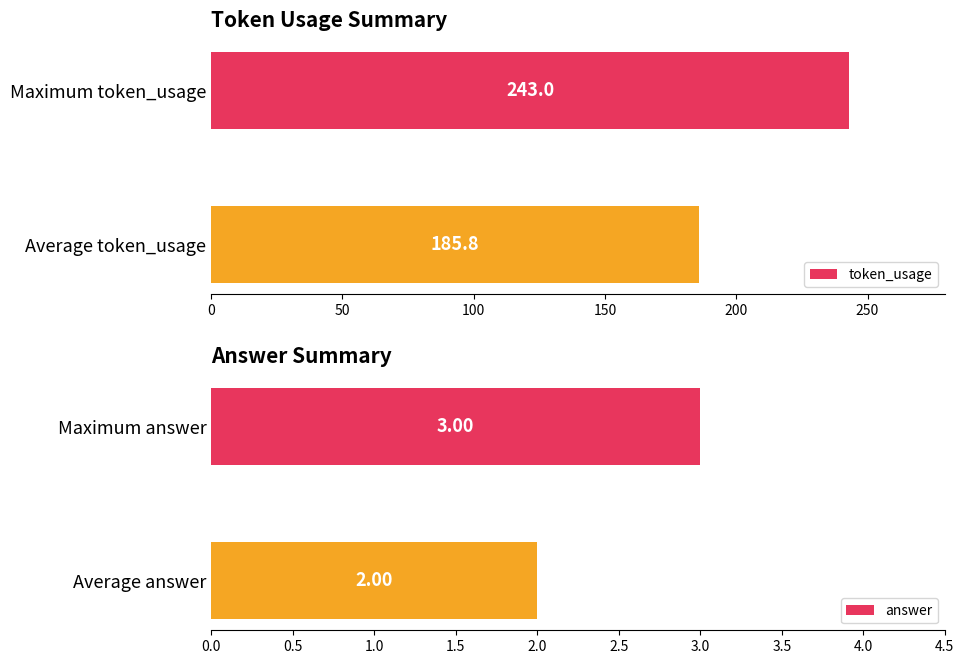

How many data points does each series have?

2